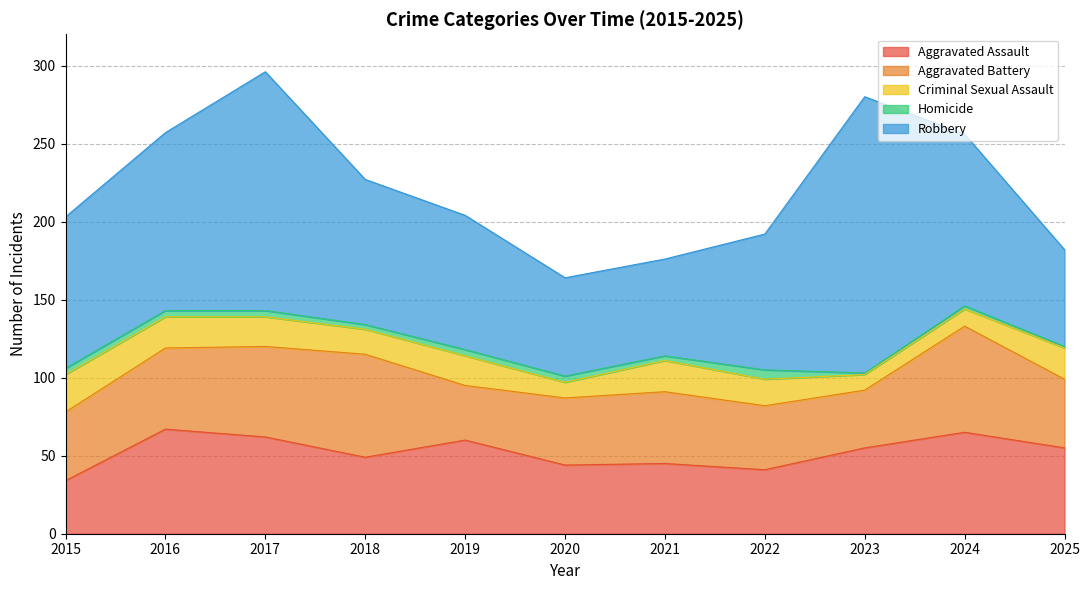

What is the total value across all series at 2017?

296